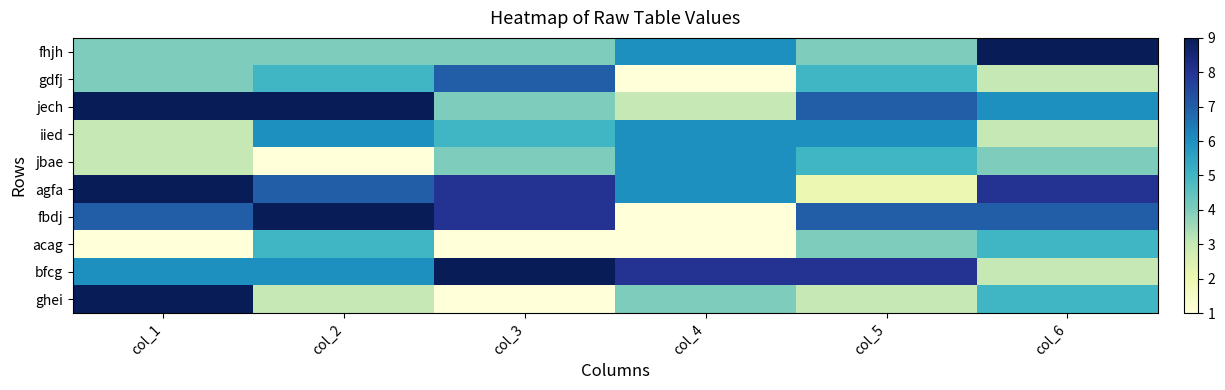

At which category is the sum across all series the highest?

col_1